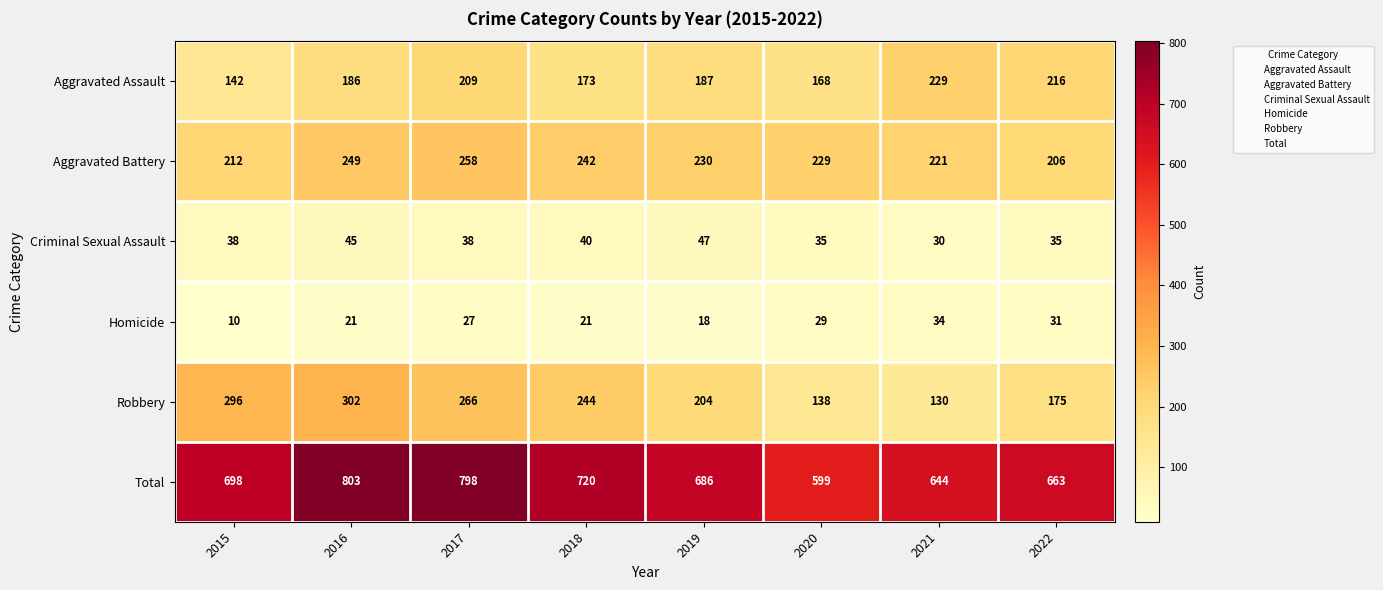

At which label is Total closest to 701?

2015